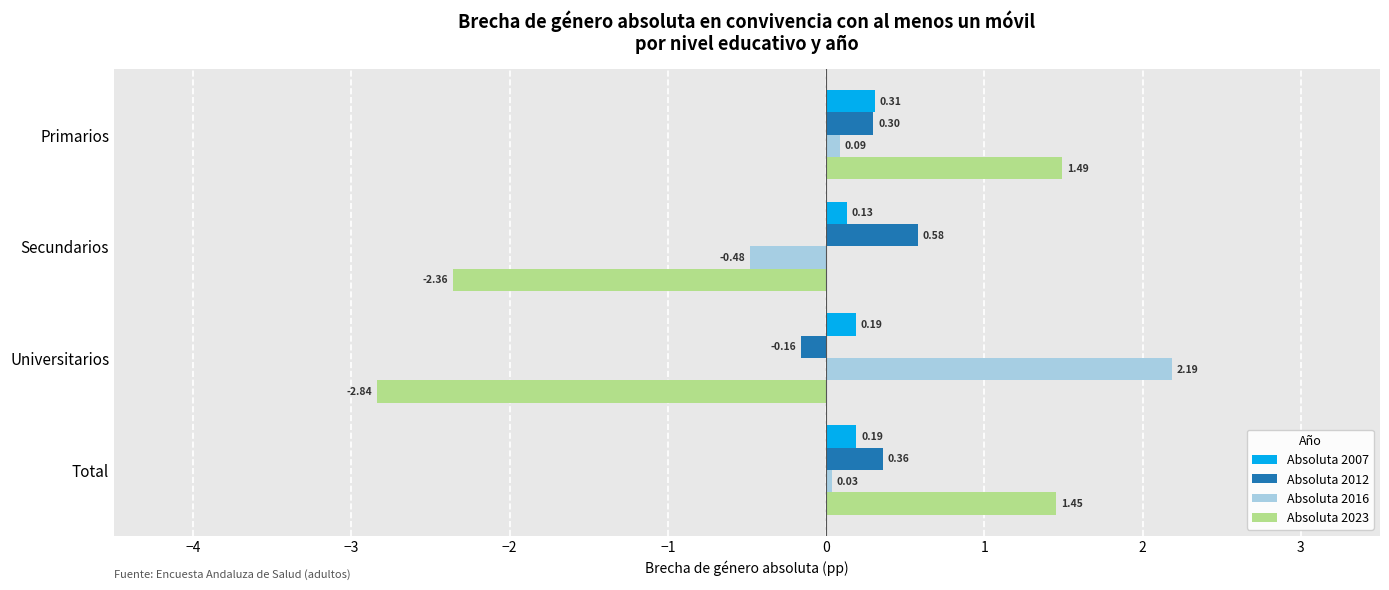

At Universitarios, list the series in order from largest to smallest.

Absoluta 2016, Absoluta 2007, Absoluta 2012, Absoluta 2023